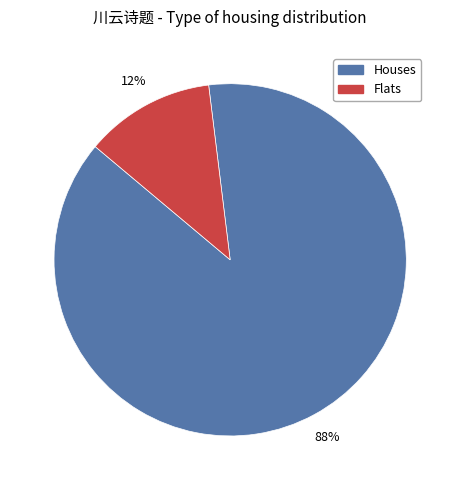

The Houses slice represents 98% of the pie. True or false?

False